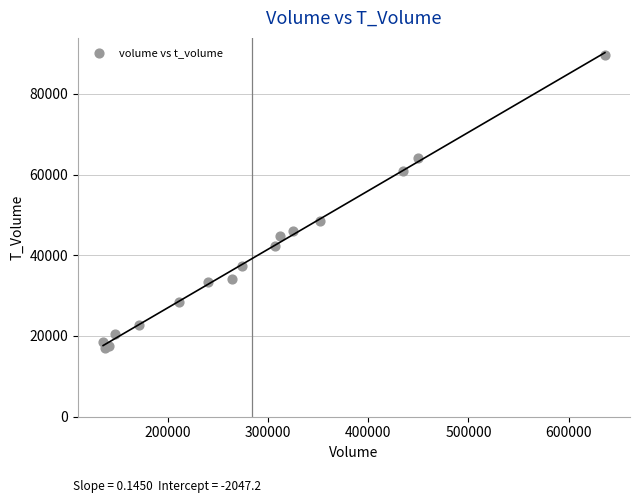

What Y value in the scatter plot is closest to 53332?

48397